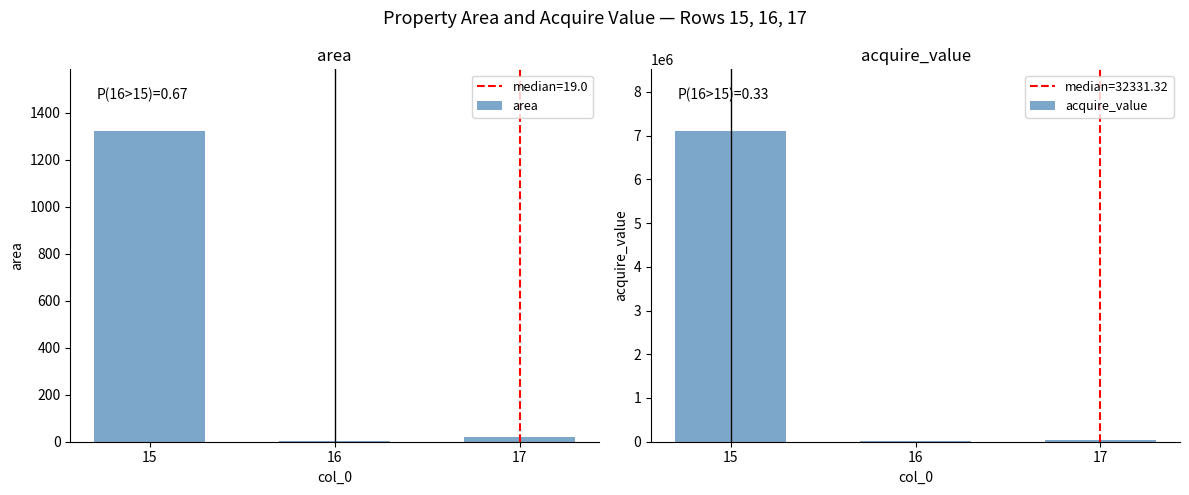

What is the maximum value shown in the chart?

7095863.5